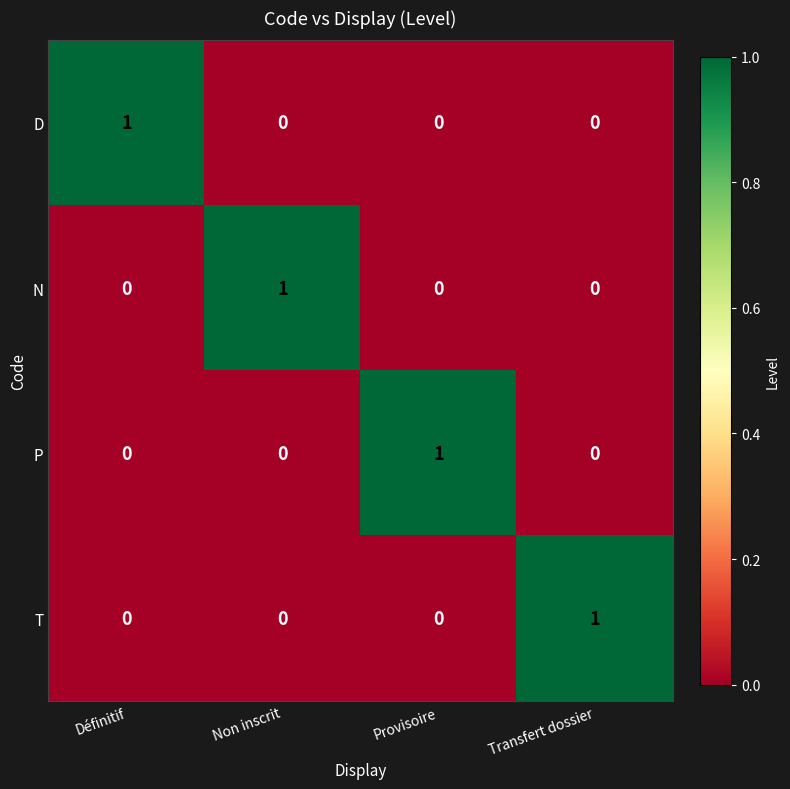

How many N values are between 0 and 1?

4